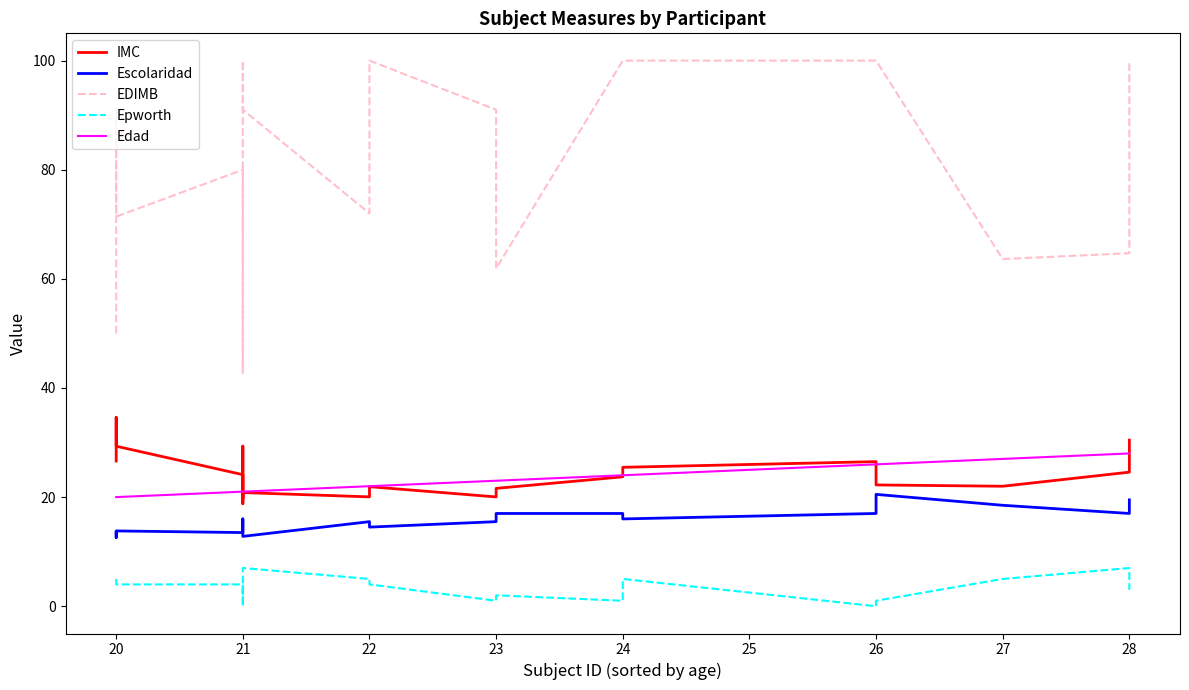

Reading left to right, list all the values displayed in this chart.

IMC: 26.6	34.6	29.3	24.1	18.8	29.3	19.7	20.8	20.0	21.9	20.0	21.6	23.7	25.5	26.5	22.2	22.0	24.6	30.4
Escolaridad: 13.5	12.6	13.8	13.5	16.0	15.5	14.5	12.8	15.5	14.5	15.5	17.0	17.0	16.0	17.0	20.5	18.5	17.0	19.5
EDIMB: 50.0	91.0	71.4	80.0	42.8	100.0	90.9	91.0	72.0	100.0	91.0	61.9	100.0	100.0	100.0	100.0	63.6	64.7	100.0
Epworth: 5.0	5.0	4.0	4.0	0.0	3.0	2.0	7.0	5.0	4.0	1.0	2.0	1.0	5.0	0.0	1.0	5.0	7.0	3.0
Edad: 20.0	20.0	20.0	21.0	21.0	21.0	21.0	21.0	22.0	22.0	23.0	23.0	24.0	24.0	26.0	26.0	27.0	28.0	28.0